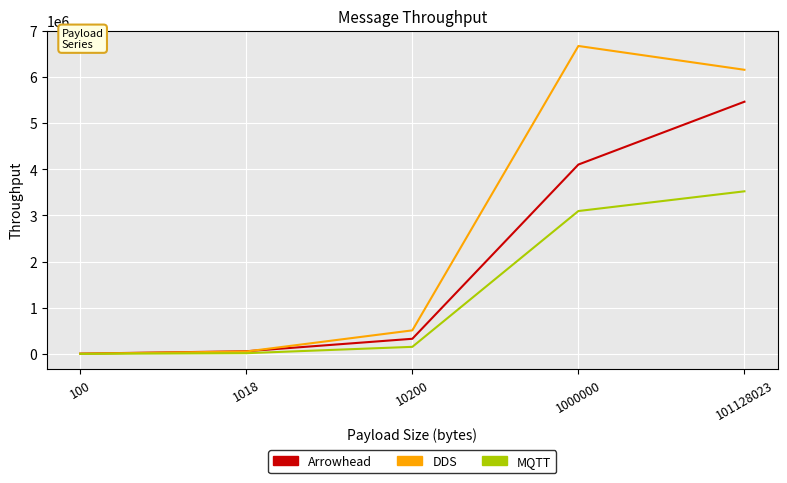

What is the maximum value for DDS?

6670946.4